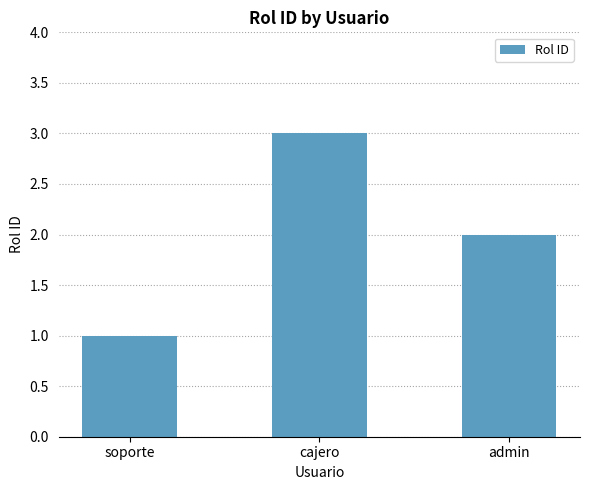

How many bars are there in total?

3